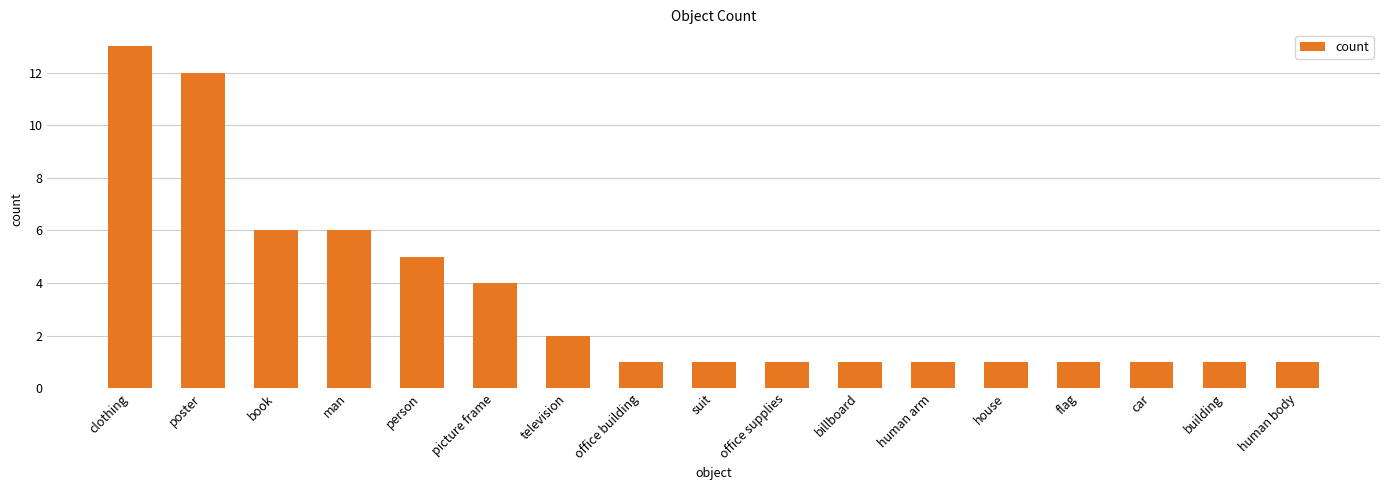

What is the label of the 13th bar from the left?

house